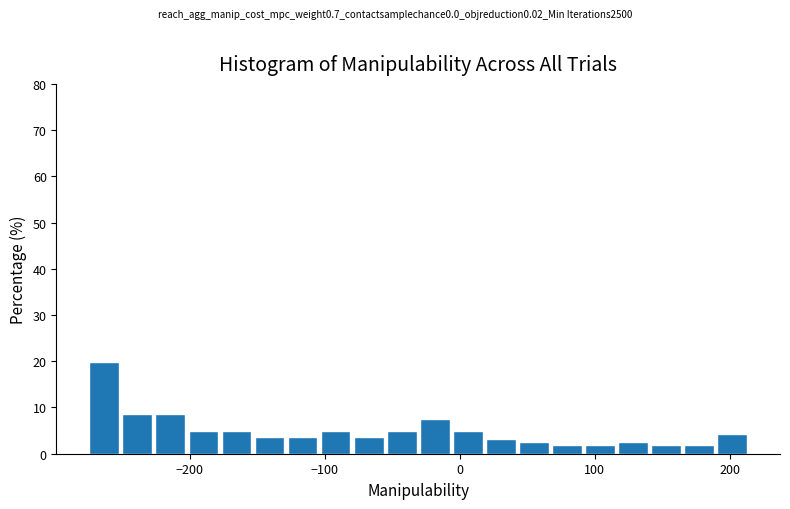

Read against the x-axis, roughly where is the centre of the tallest bar?

-260